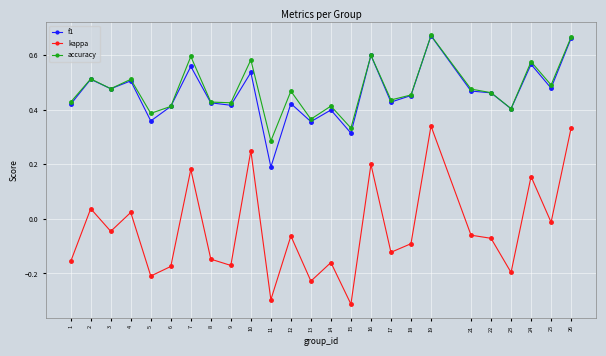

Rank the series at 11 from lowest to highest value.

kappa, f1, accuracy